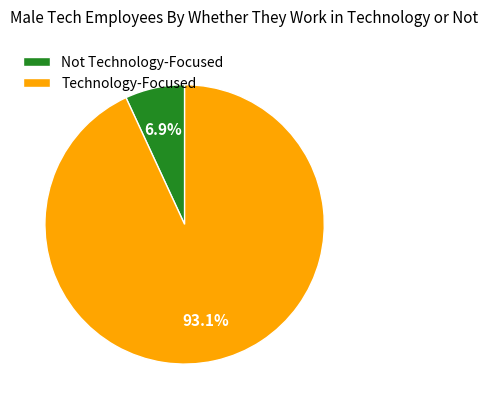

What is the majority slice?

Technology-Focused